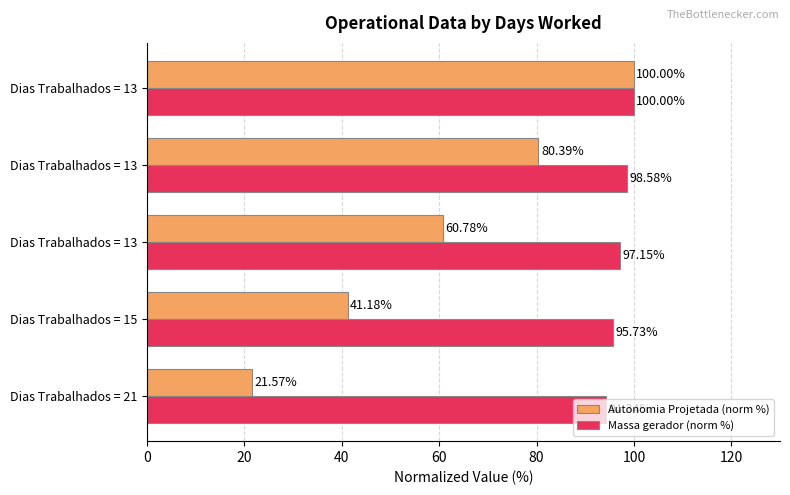

Reading left to right, list all the values displayed in this chart.

Autonomia Projetada (norm %): 21.6	41.2	60.8	80.4	100.0
Massa gerador (norm %): 94.3	95.7	97.2	98.6	100.0